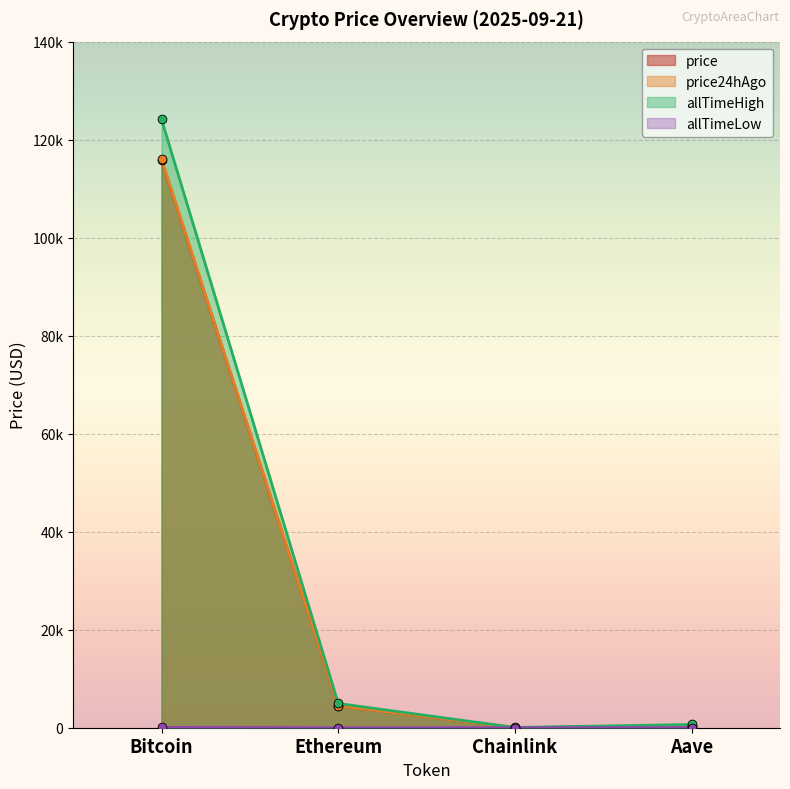

At which category is the sum across all series the highest?

Bitcoin